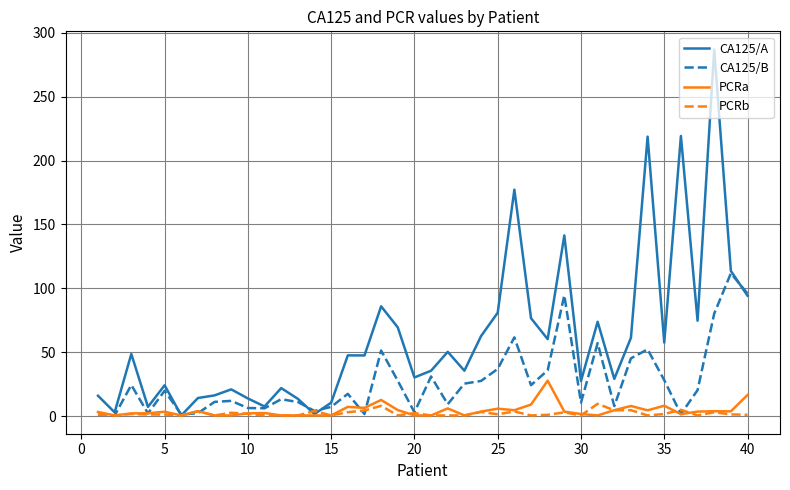

What is the maximum value shown in the chart?

286.8